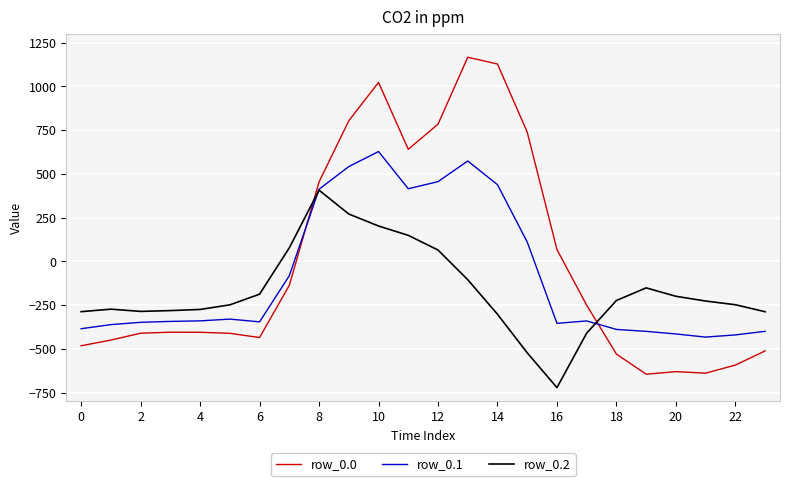

Rank the series by their maximum value, from lowest to highest.

row_0.2, row_0.1, row_0.0